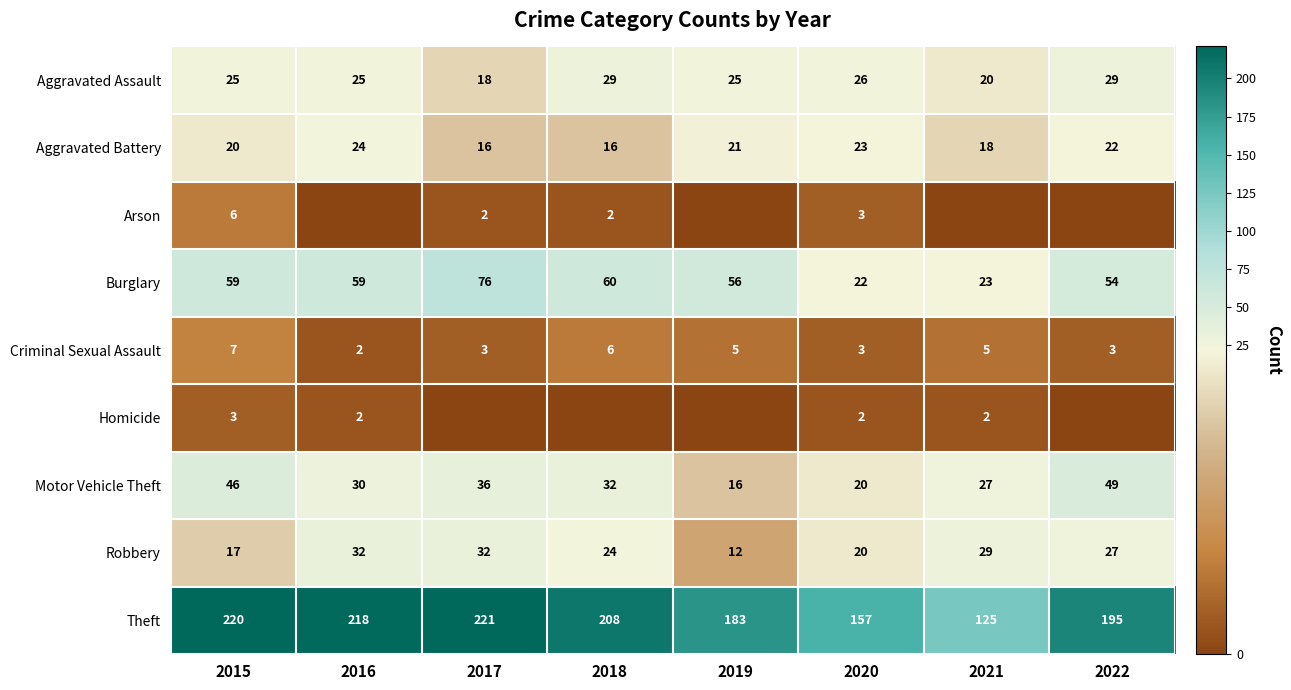

What is the total value across all series at 2022?

379